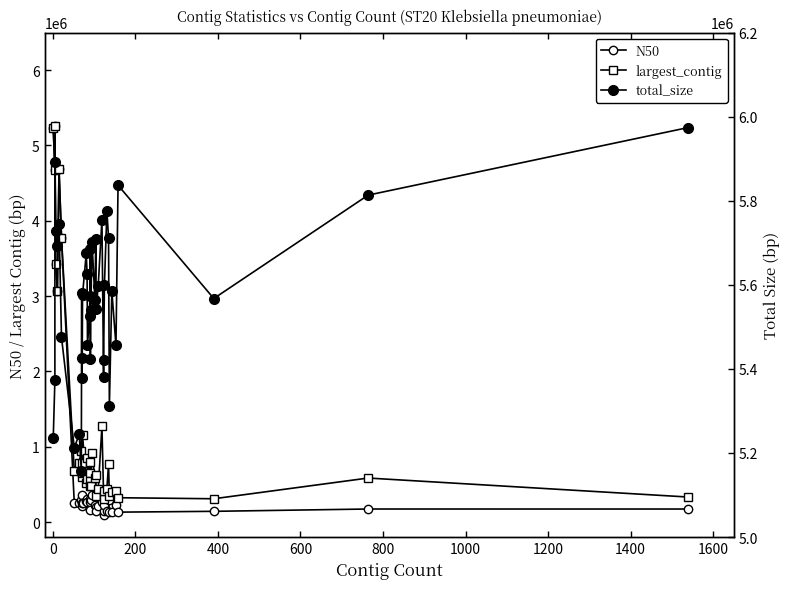

What are all the series names shown in the legend?

N50, largest_contig, total_size